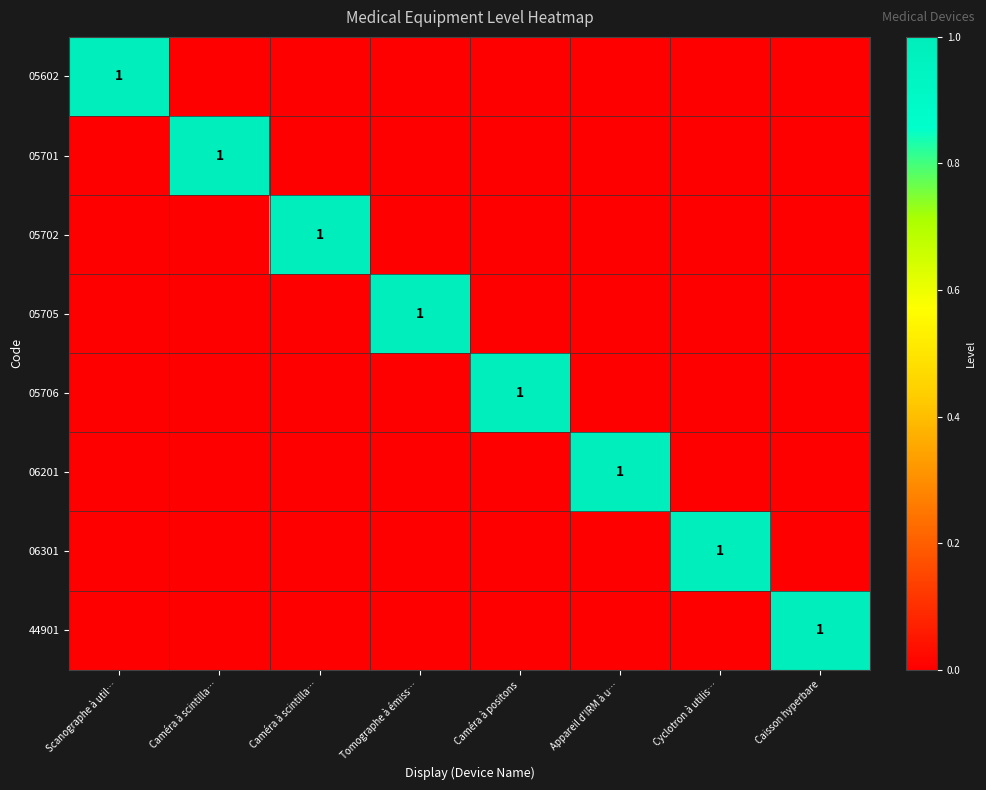

At which label does 06201 reach its minimum?

Scanographe à util…